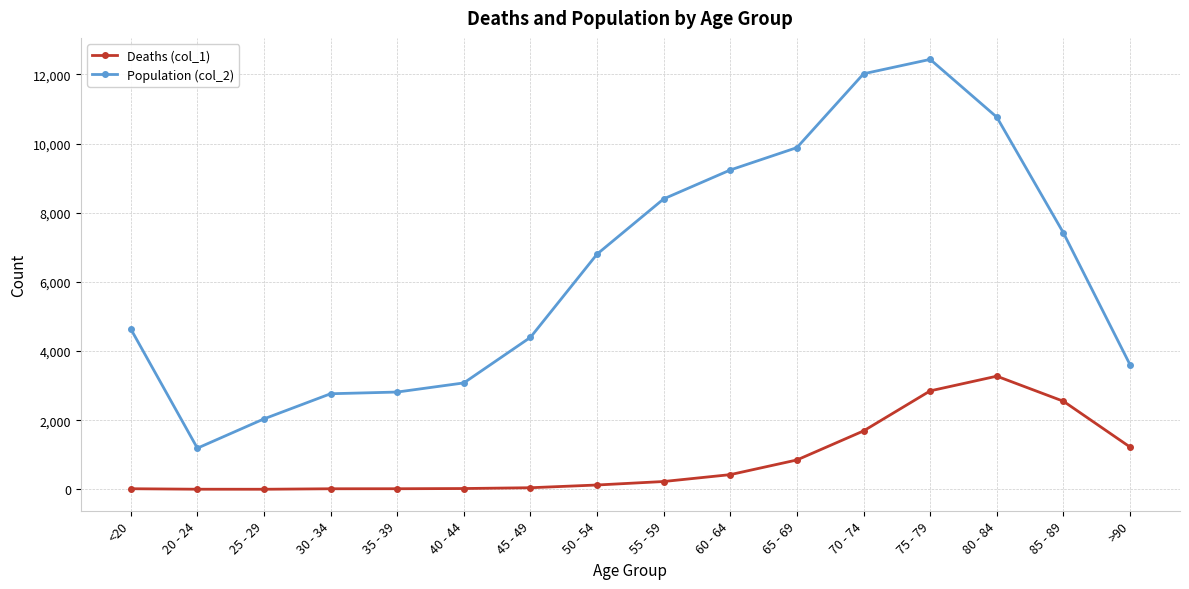

True or false: Deaths (col_1) and Population (col_2) intersect in this chart.

False